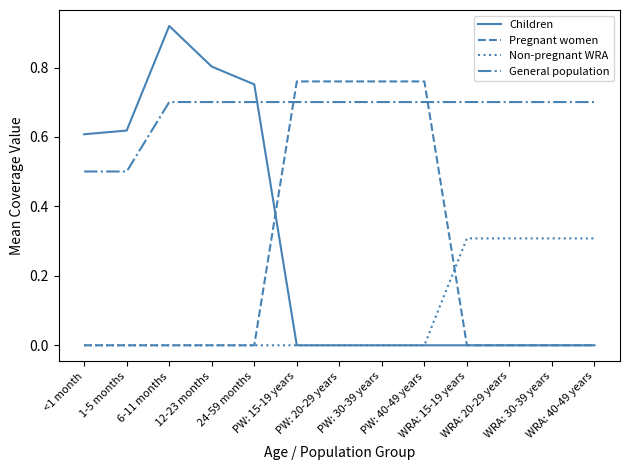

True or false: General population and Non-pregnant WRA intersect in this chart.

False